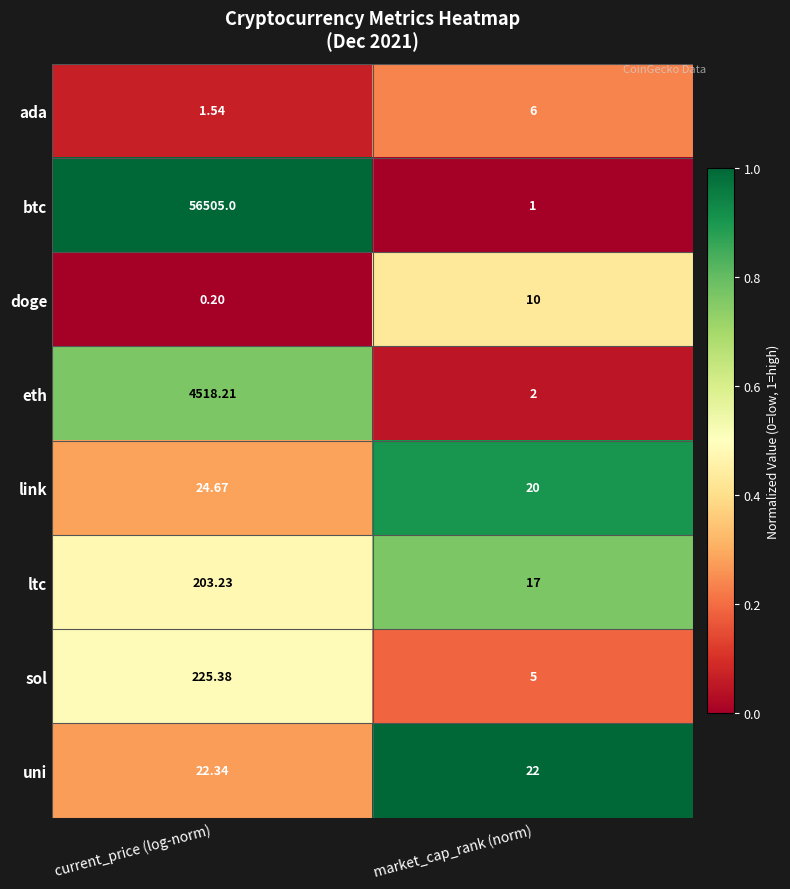

What is the difference between the highest and lowest values at current_price (log-norm)?

56504.8